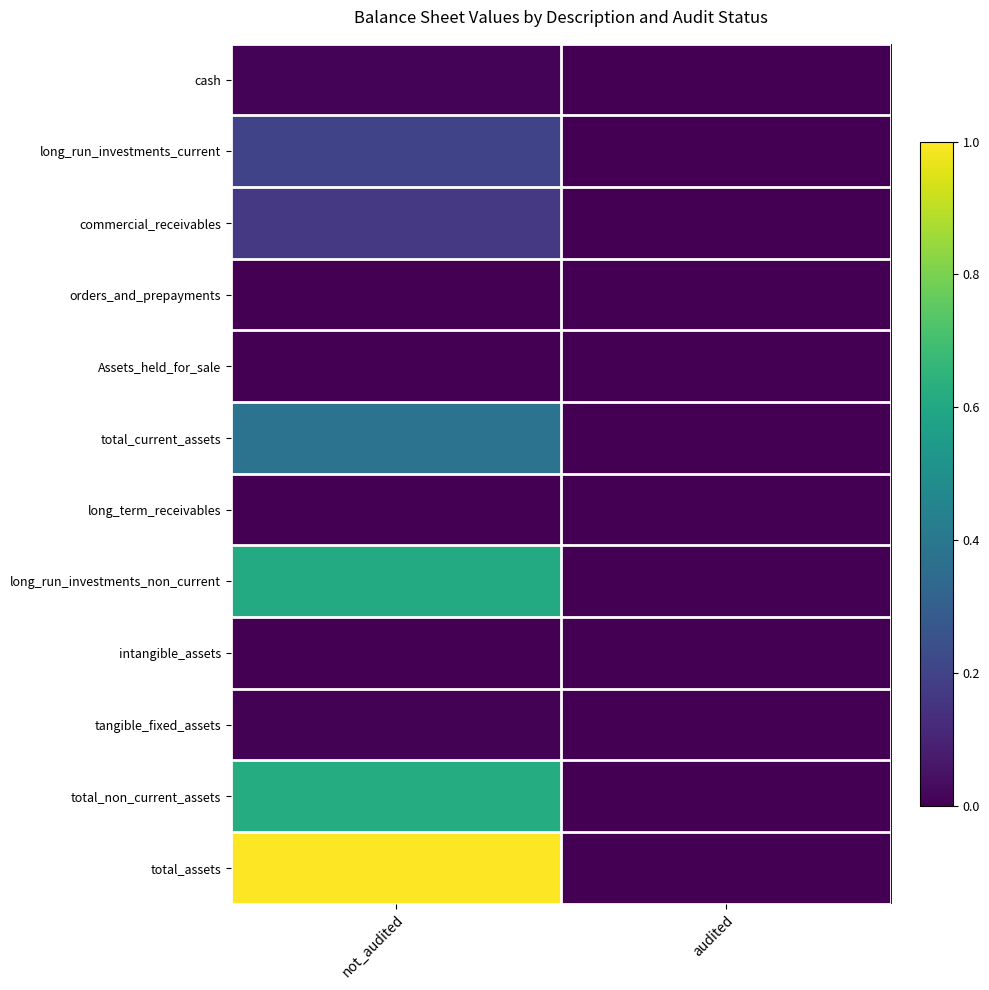

Reading left to right, extract all data points from this chart.

cash: not_audited=0.0	audited=0.0
long_run_investments_current: not_audited=0.2	audited=0.0
commercial_receivables: not_audited=0.2	audited=0.0
orders_and_prepayments: not_audited=0.0	audited=0.0
Assets_held_for_sale: not_audited=0.0	audited=0.0
total_current_assets: not_audited=0.4	audited=0.0
long_term_receivables: not_audited=0.0	audited=0.0
long_run_investments_non_current: not_audited=0.6	audited=0.0
intangible_assets: not_audited=0.0	audited=0.0
tangible_fixed_assets: not_audited=0.0	audited=0.0
total_non_current_assets: not_audited=0.6	audited=0.0
total_assets: not_audited=1.0	audited=0.0